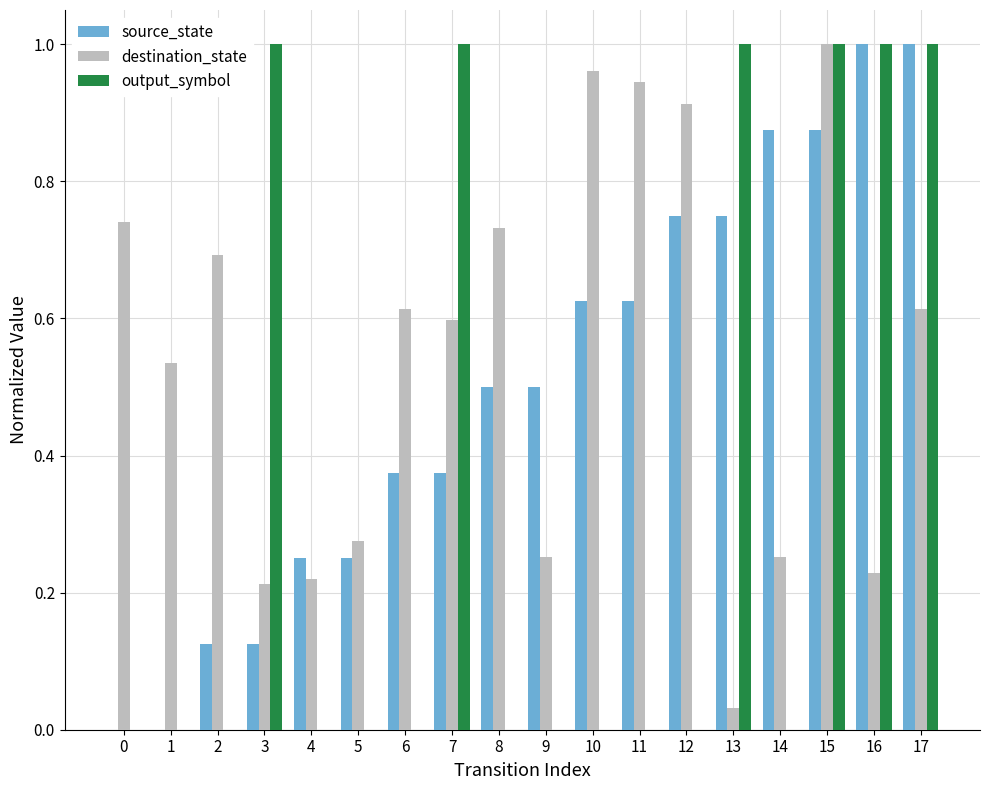

Between 5 and 6, which series saw the biggest shift?

destination_state